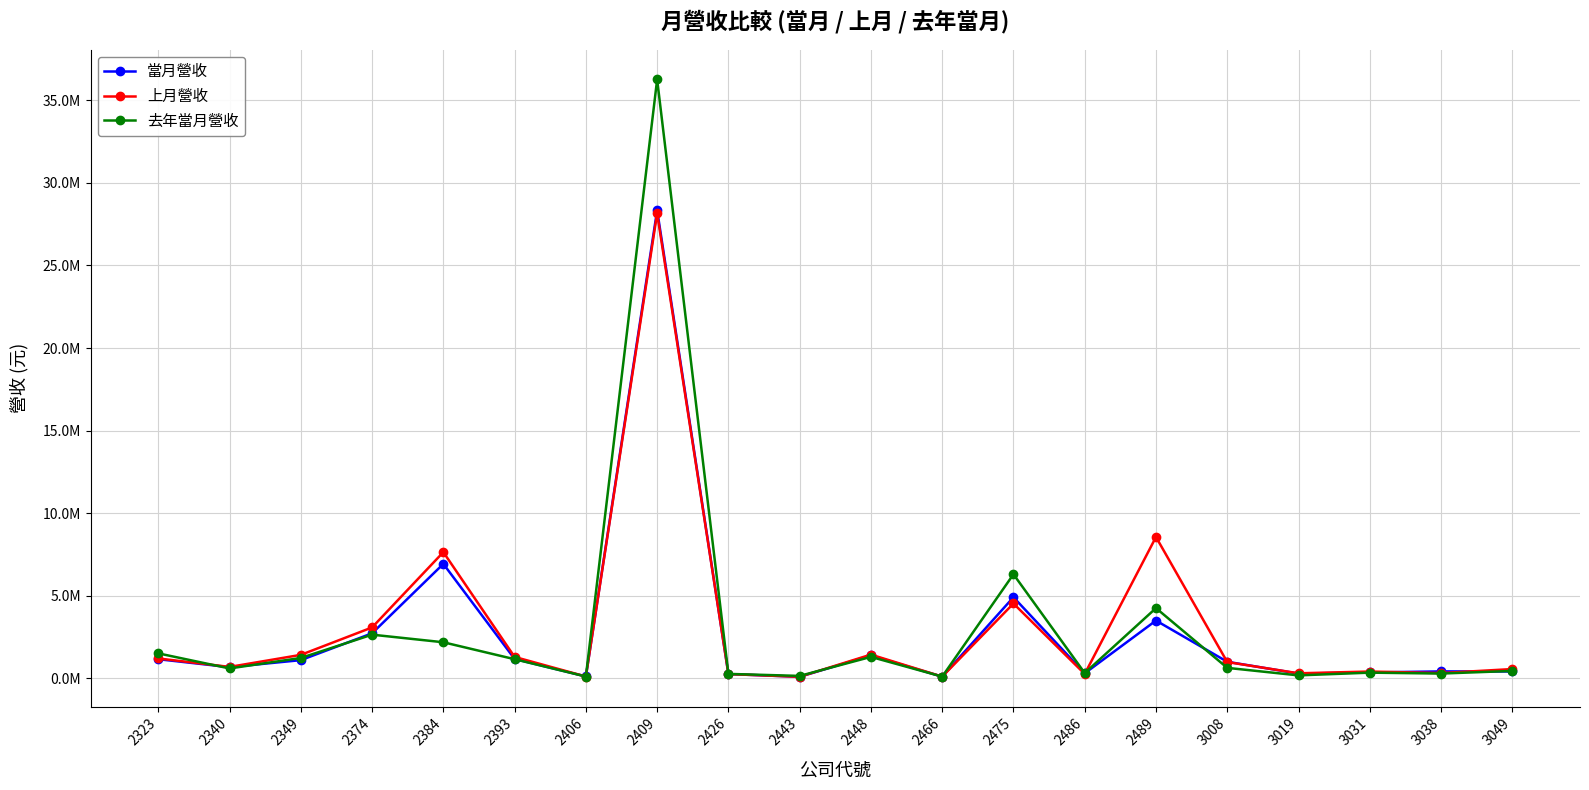

List the series in order of their peak value, highest first.

去年當月營收, 當月營收, 上月營收